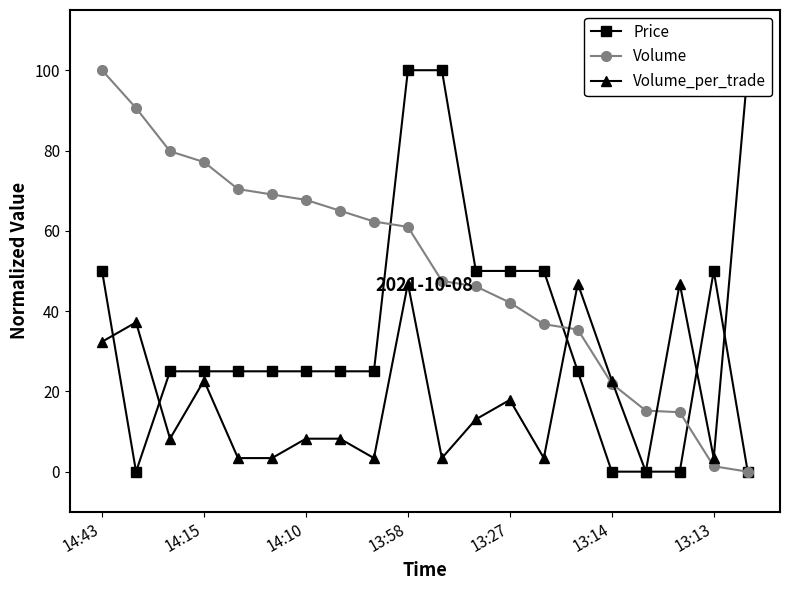

The value of Volume at 14:43 is 100.0. True or false?

True